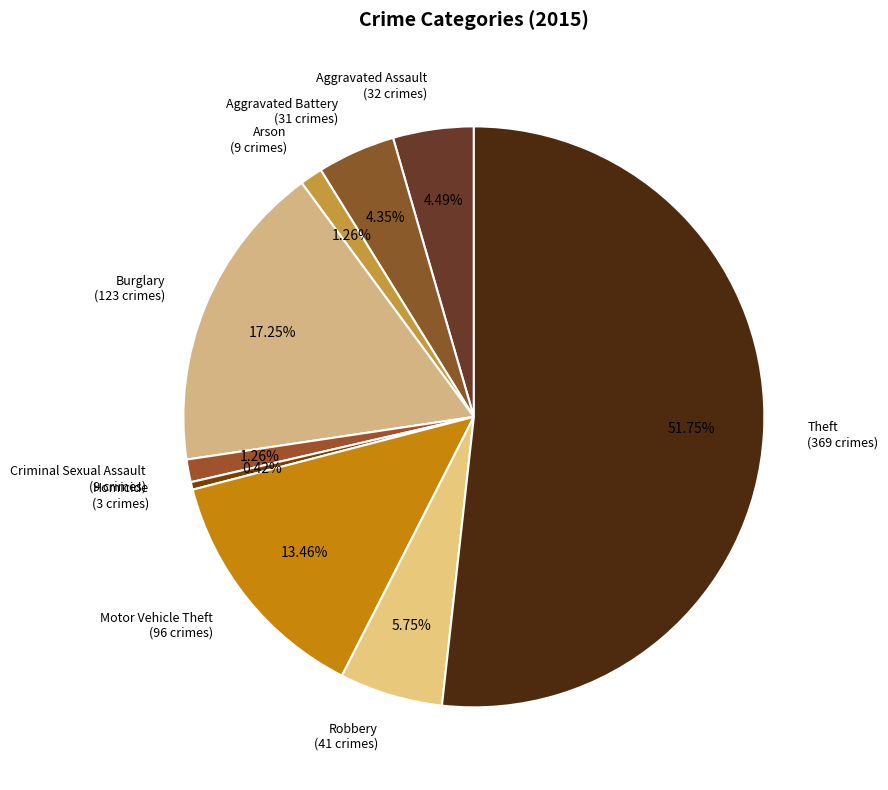

How many slices are in this pie chart?

9